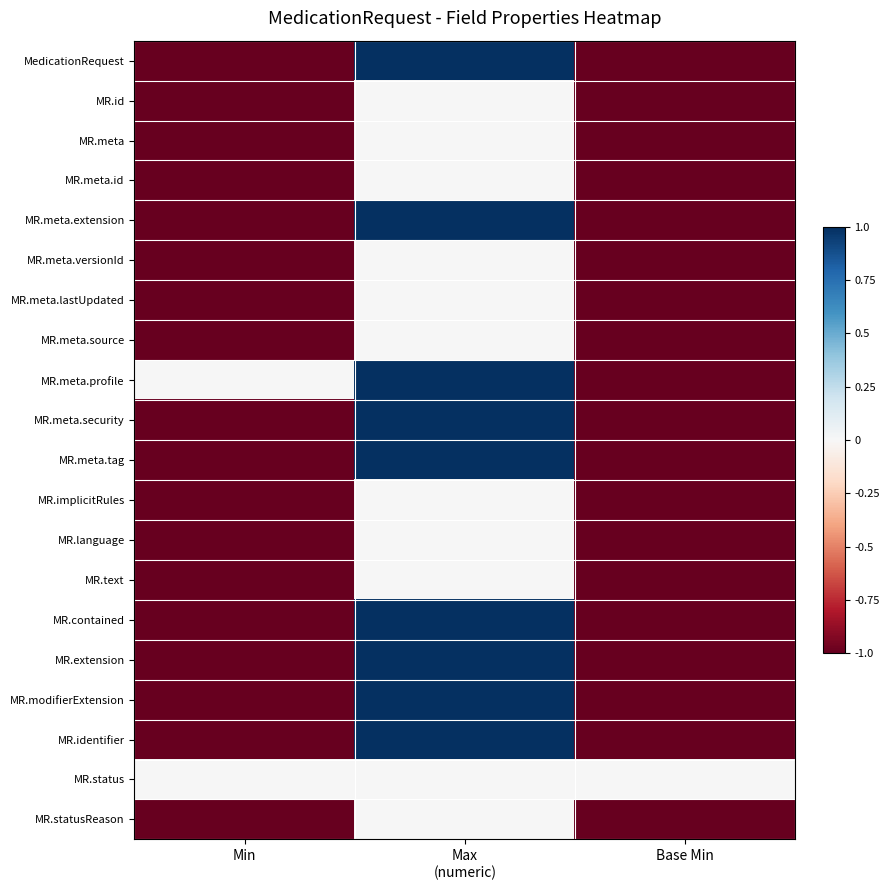

Rank the series by their maximum value, from lowest to highest.

MR.id, MR.meta, MR.meta.id, MR.meta.versionId, MR.meta.lastUpdated, MR.meta.source, MR.implicitRules, MR.language, MR.text, MR.status, MR.statusReason, MedicationRequest, MR.meta.extension, MR.meta.profile, MR.meta.security, MR.meta.tag, MR.contained, MR.extension, MR.modifierExtension, MR.identifier